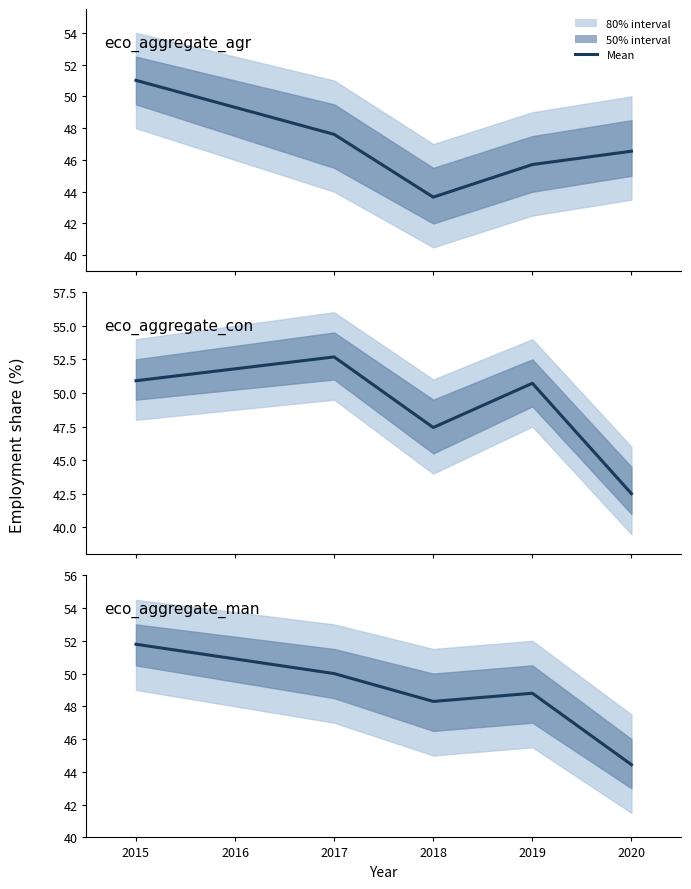

What is the average value of the eco_aggregate_man series?

48.7